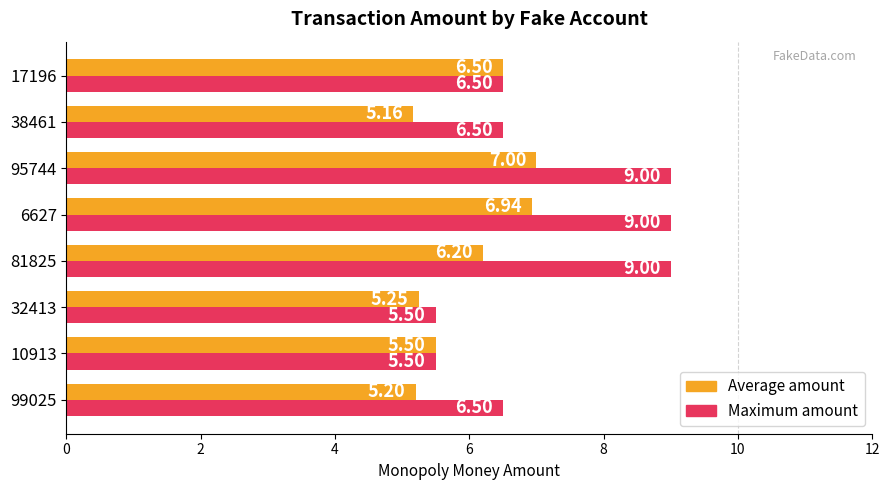

Between 95744 and 38461, which series saw the biggest shift?

Maximum amount